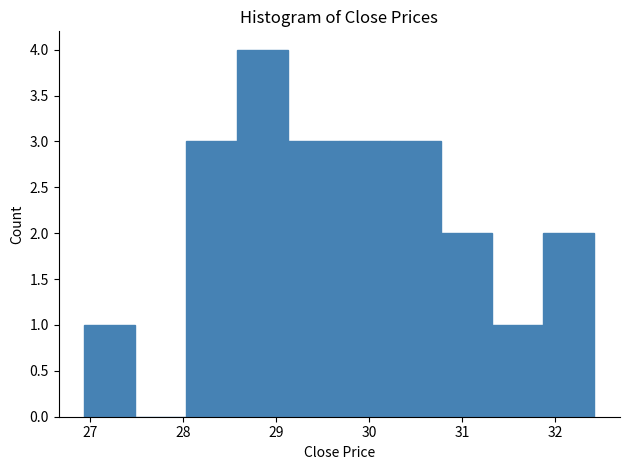

Which range on the x-axis has the tallest bar?

28.6 to 29.1